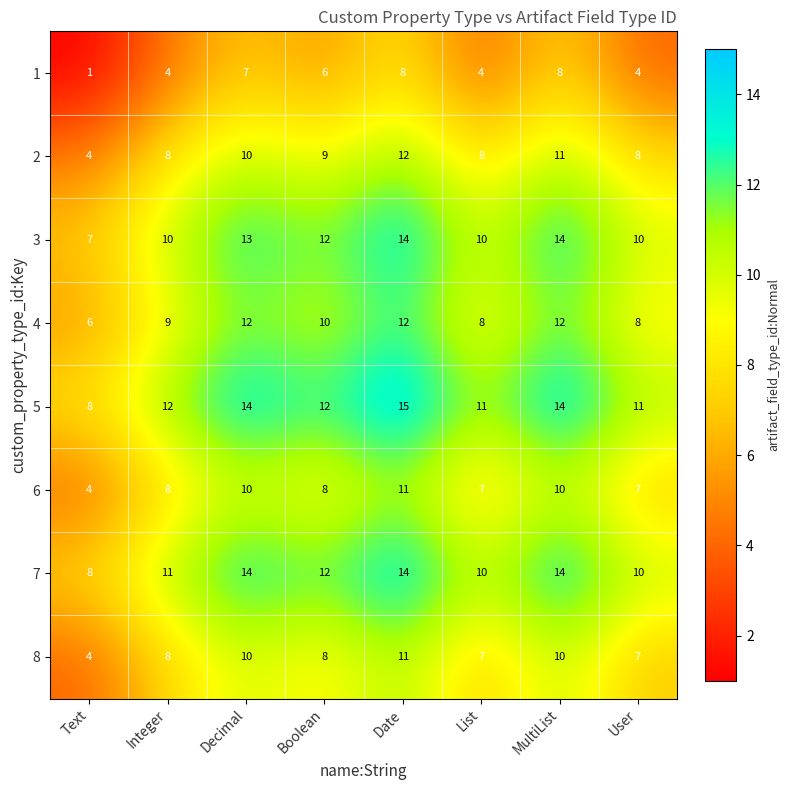

Is the value of 8 at Text greater than the value of 4 at User?

No